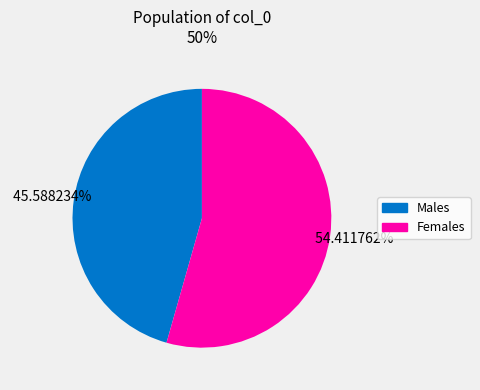

Does any single category account for the majority?

Yes